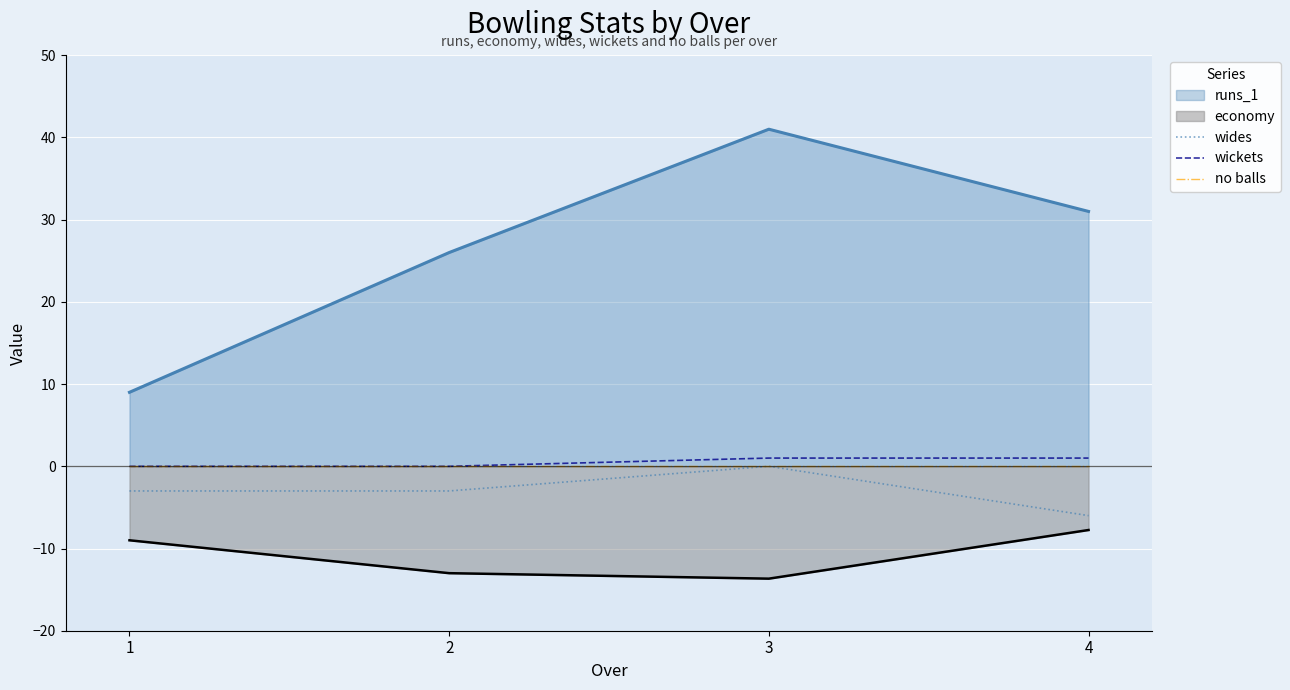

List the labels in order of no balls value, smallest first.

1, 2, 3, 4